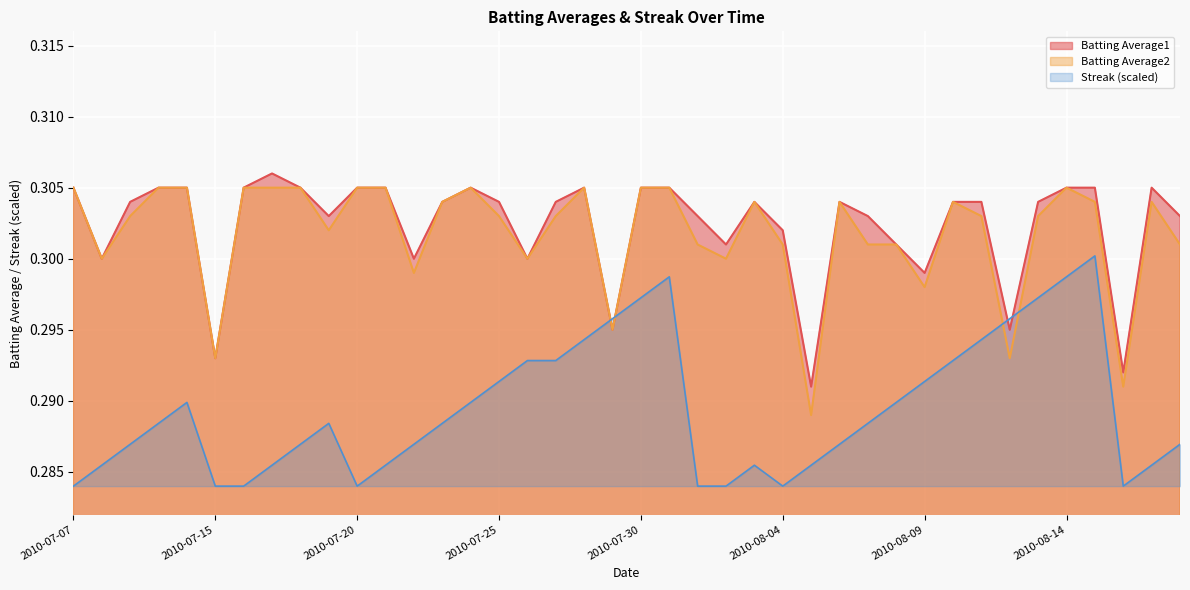

Is the value of Streak at 2010-07-25 greater than the value of Batting Average1 at 2010-08-03?

No